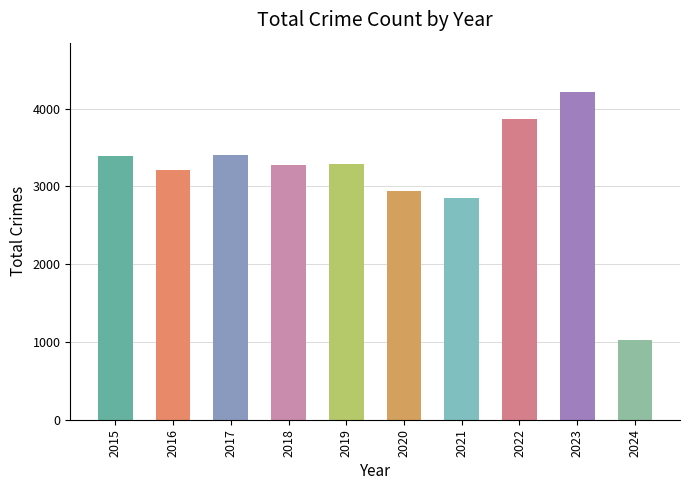

True or false: the data shows 1429 at 2021.

False